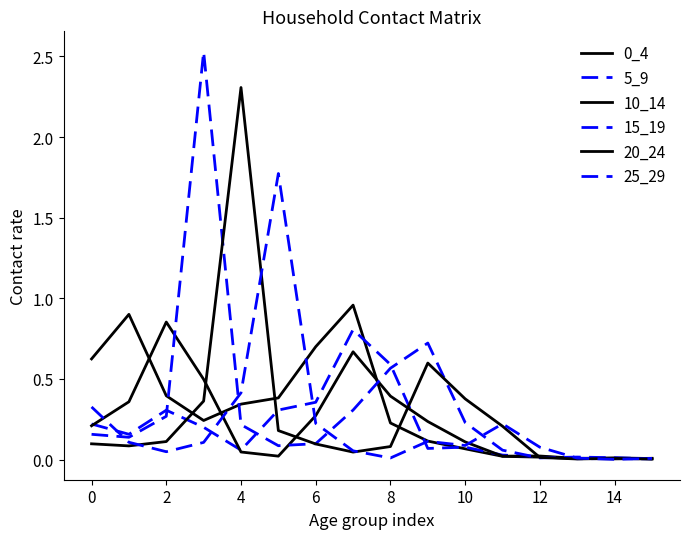

Does the chart display data point markers on the line(s)?

No